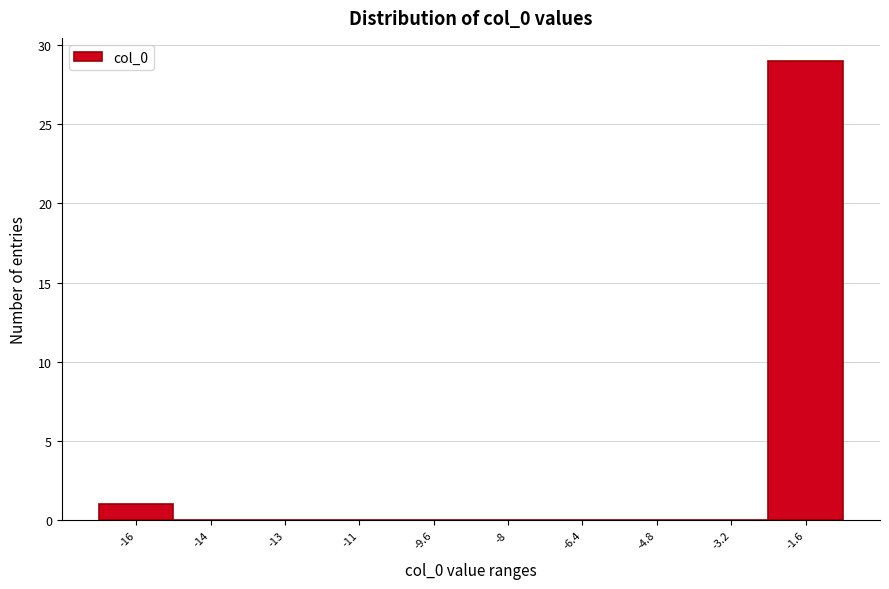

Which label corresponds to the largest value in the chart?

-1.6